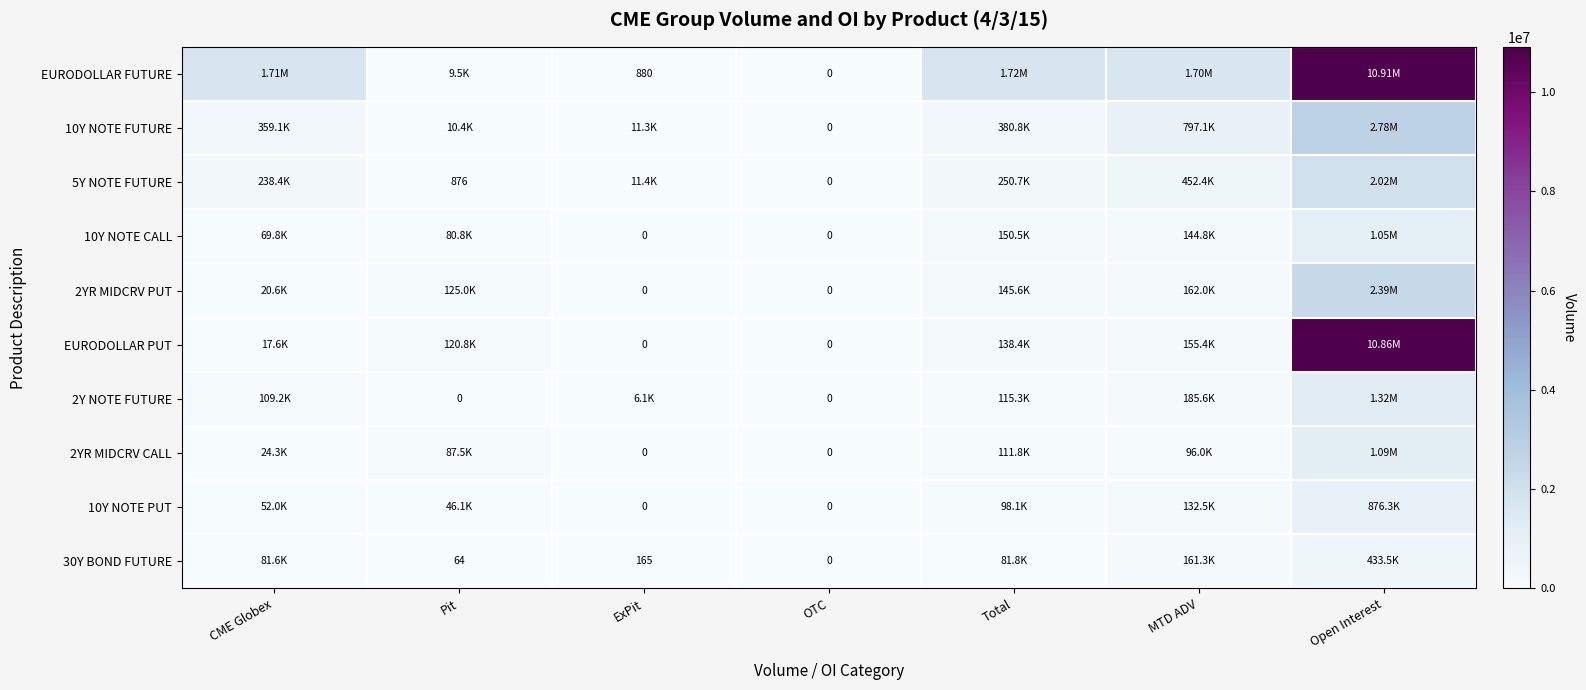

What is the difference between the 2Y NOTE FUTURE values at CME Globex and ExPit?

103121